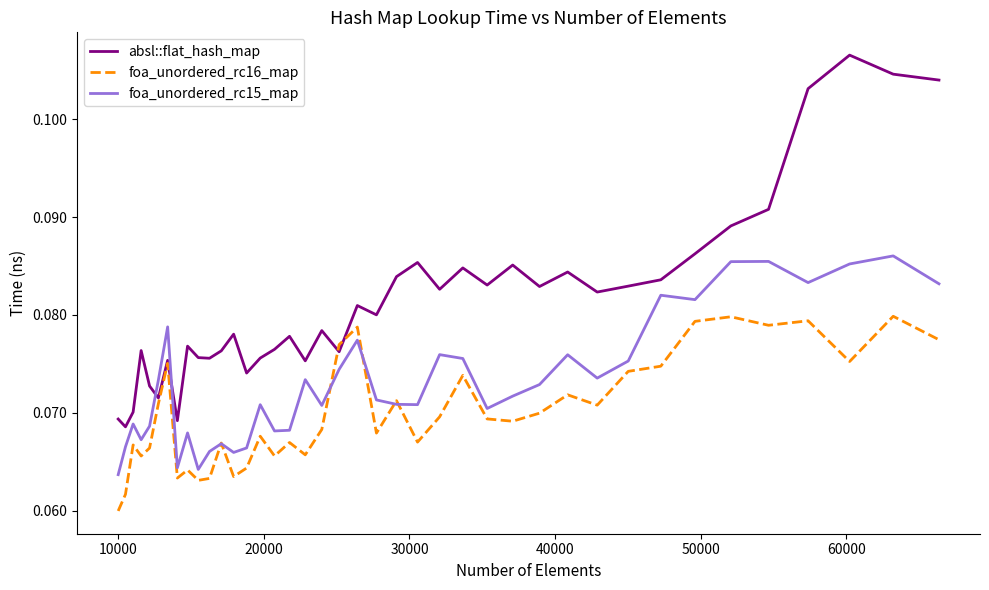

True or false: absl::flat_hash_map and foa_unordered_rc16_map intersect in this chart.

True